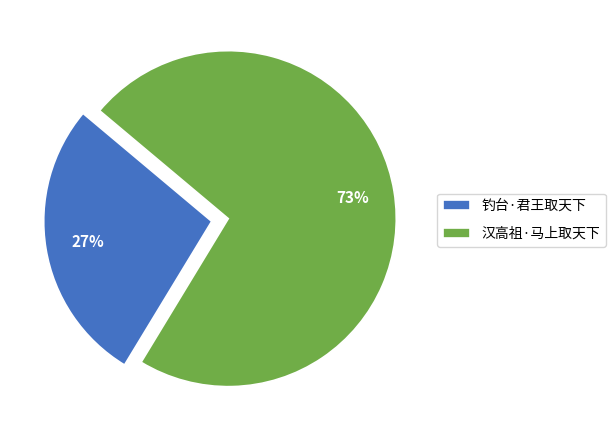

Is the sum of 钓台·君王取天下 and 汉高祖·马上取天下 greater than half?

Yes